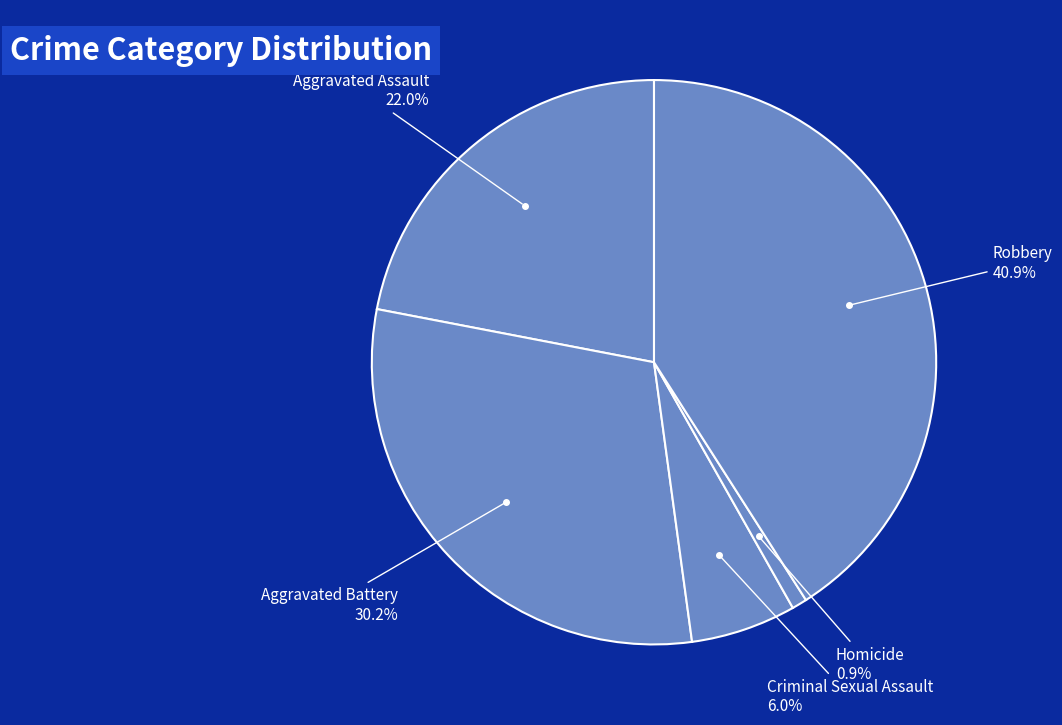

Does Criminal Sexual Assault account for over 50% of the chart?

No